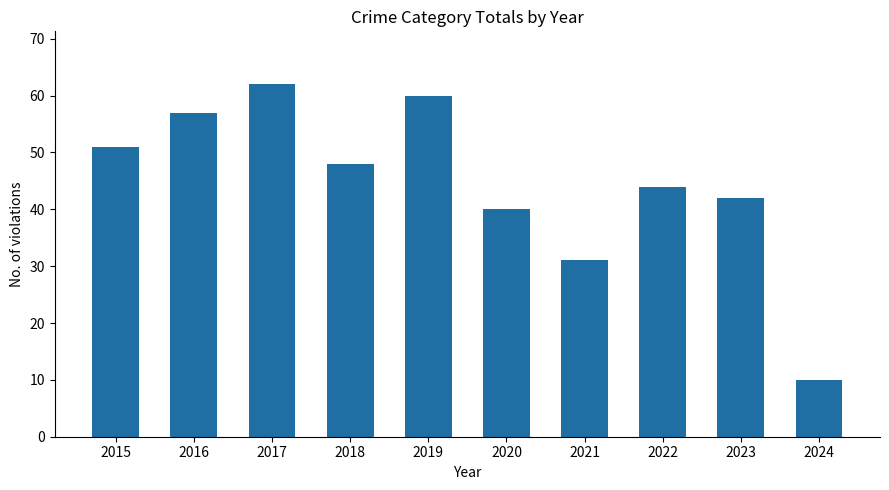

Reading left to right, what are all the values shown in this chart?

2015=51	2016=57	2017=62	2018=48	2019=60	2020=40	2021=31	2022=44	2023=42	2024=10